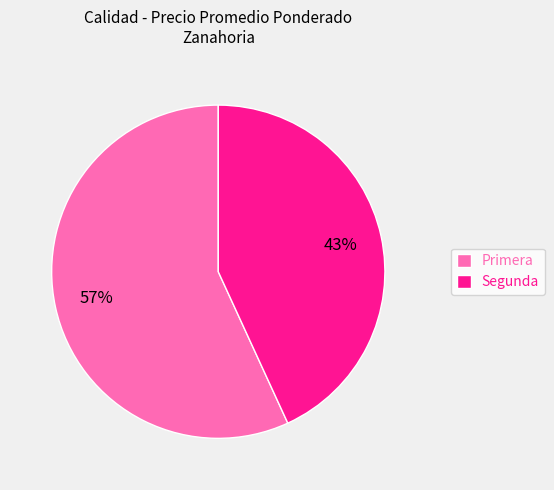

Which slice is the largest?

Primera